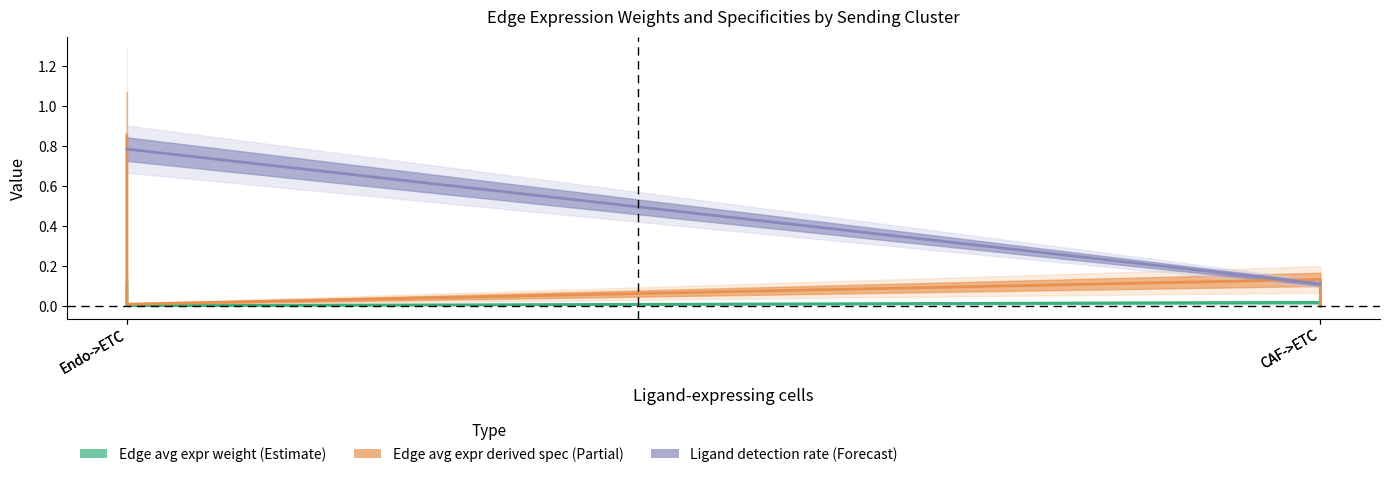

At which category is the sum across all series the highest?

Endo->ETC